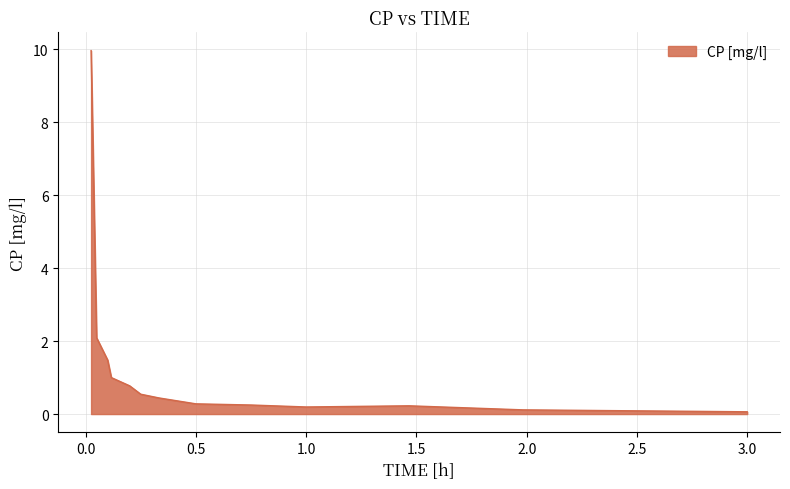

What is the maximum value shown in the chart?

10.0